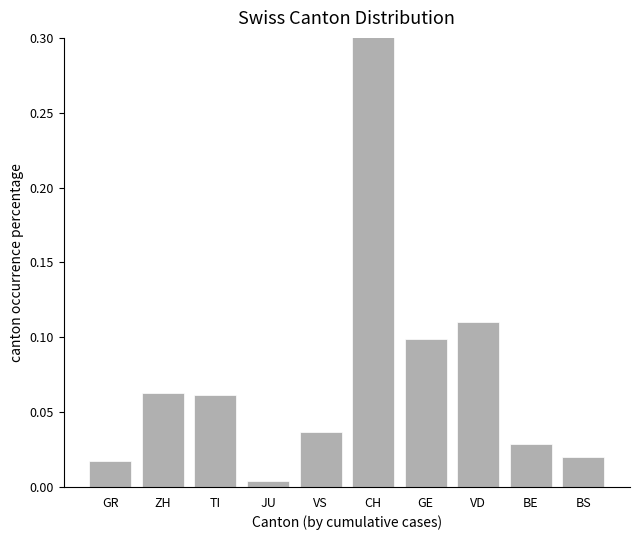

Count the number of data series in this chart.

1